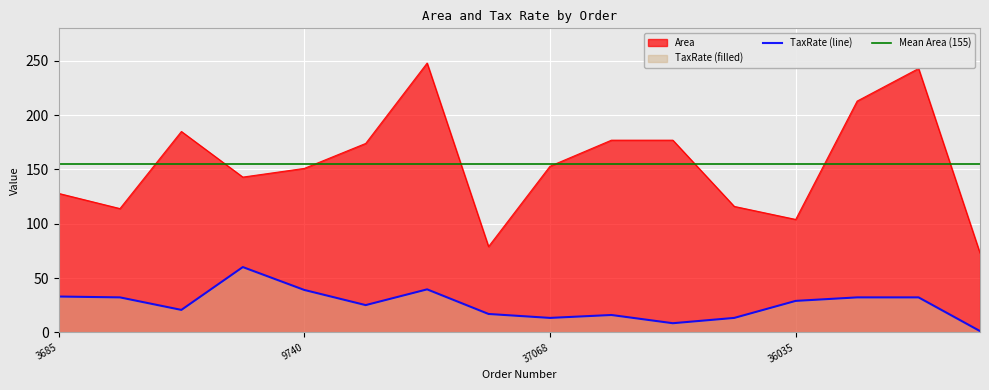

List the series in order of their peak value, highest first.

Area, TaxRate